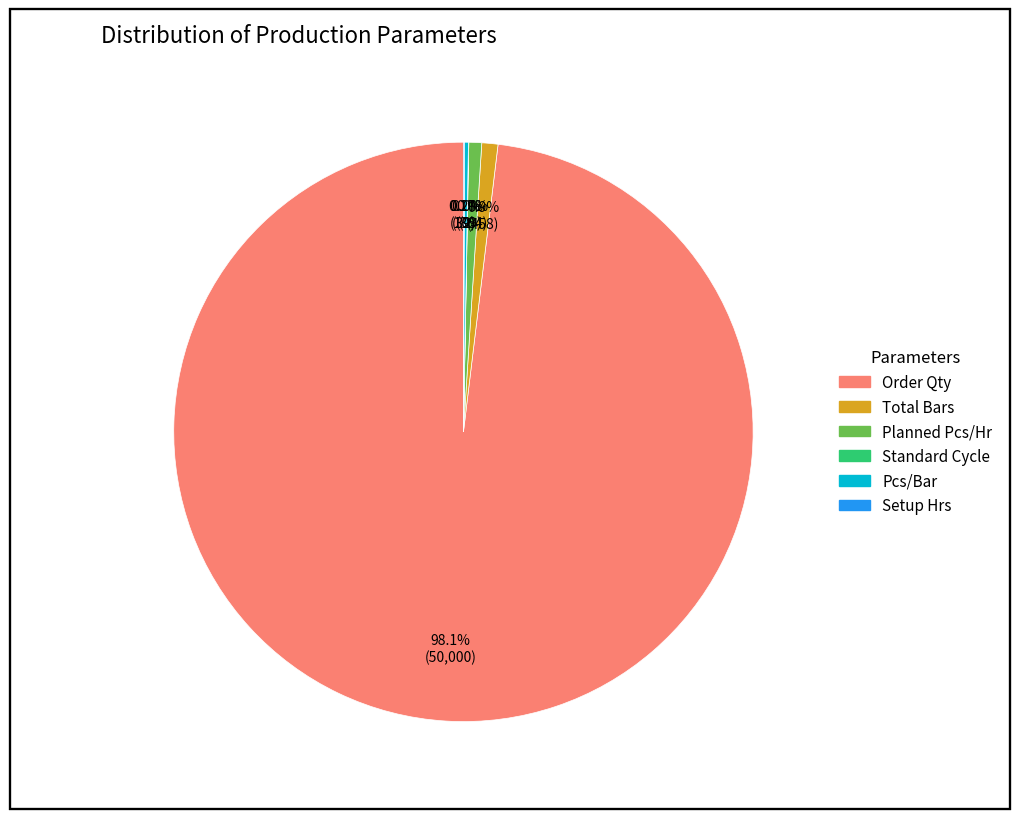

Does any single category account for the majority?

Yes